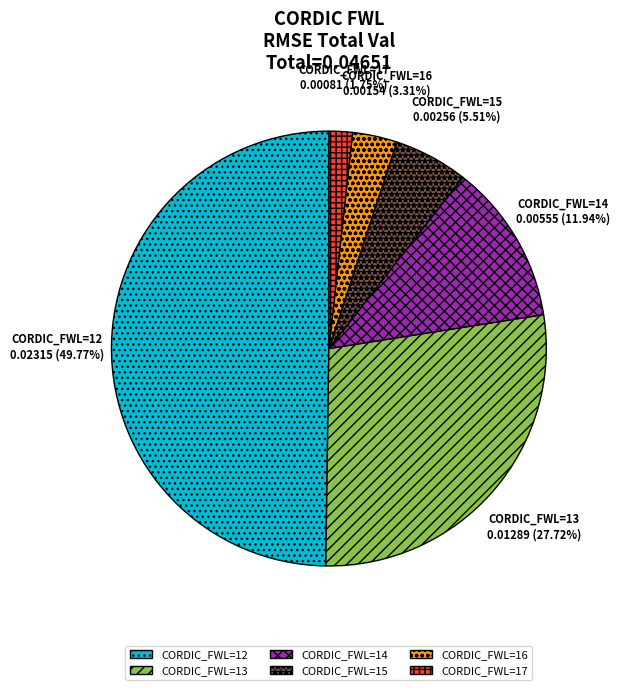

Which category has the biggest portion of the pie?

CORDIC_FWL=12